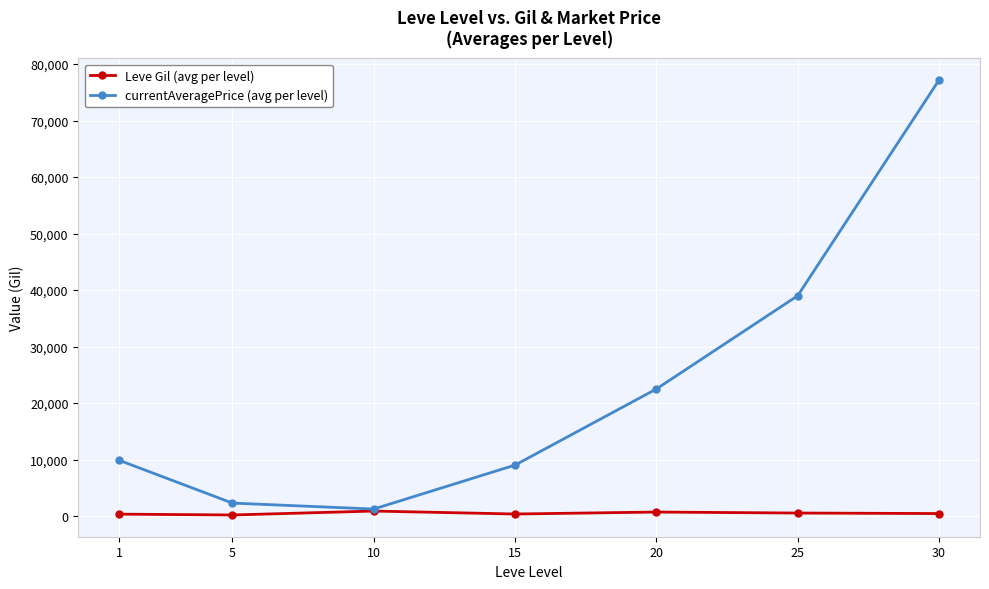

Rank the series at 1 from lowest to highest value.

Leve Gil (avg per level), currentAveragePrice (avg per level)